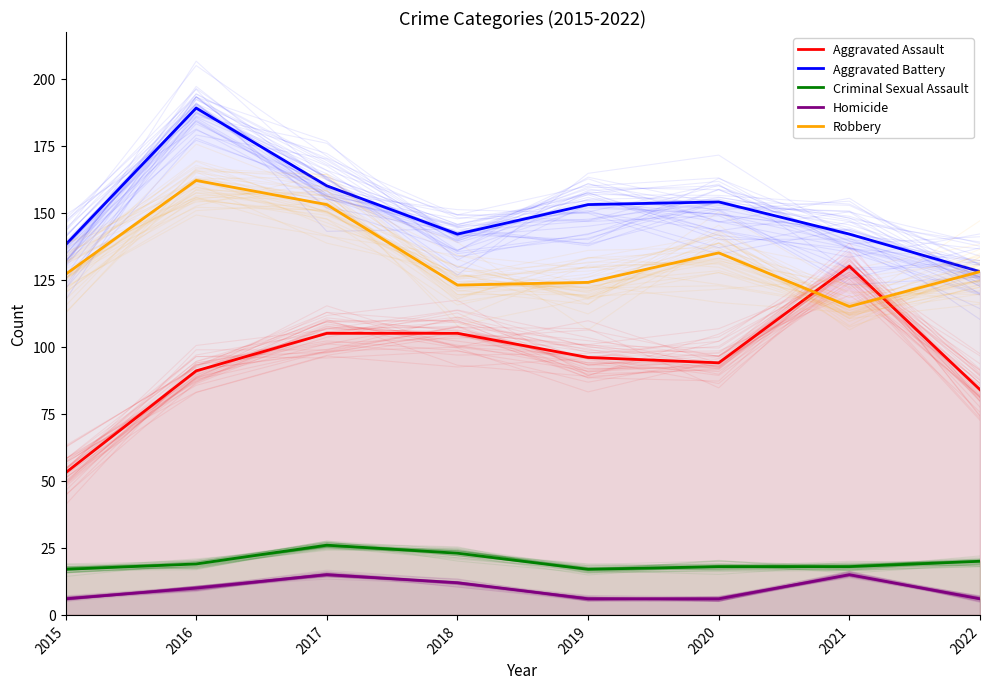

Which series has the widest spread of values?

Aggravated Assault